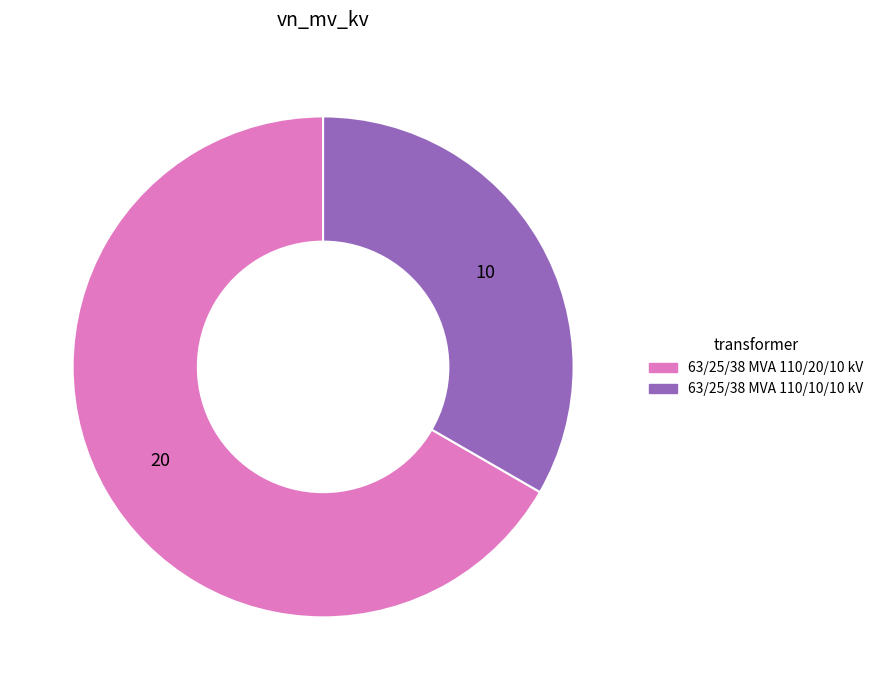

Combined, do 63/25/38 MVA 110/10/10 kV and 63/25/38 MVA 110/20/10 kV account for over 50%?

Yes